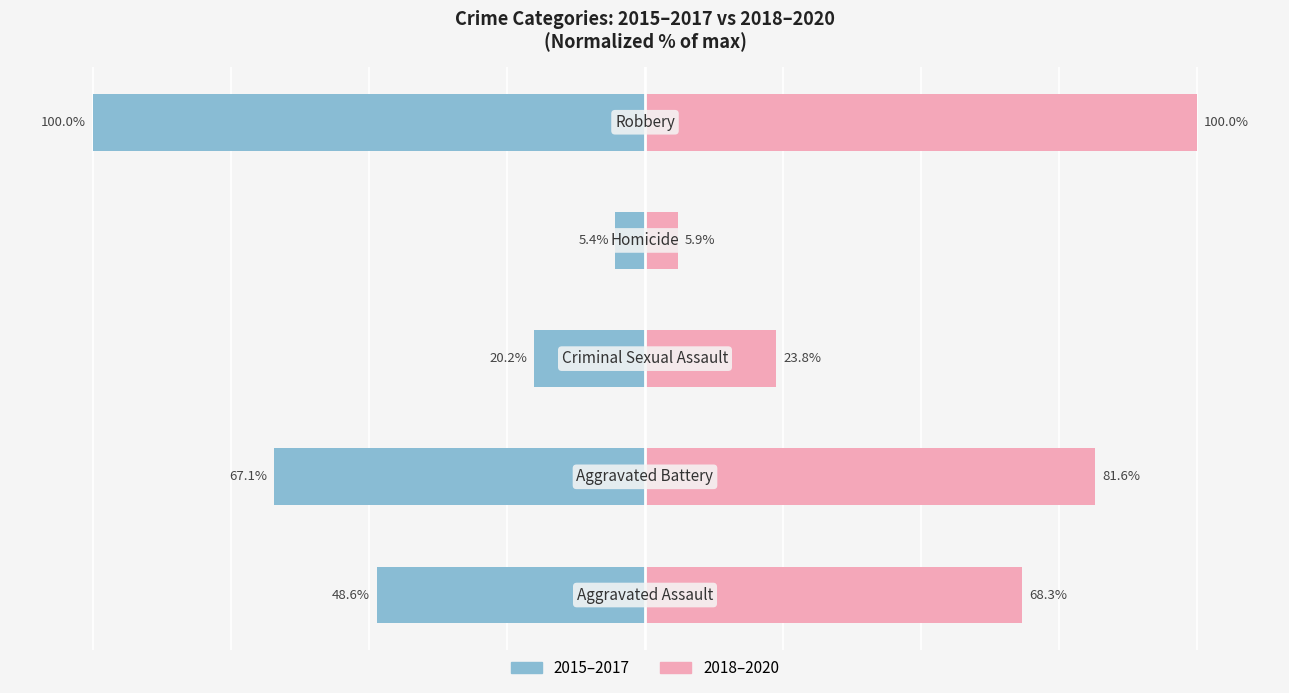

Reading left to right, transcribe all the data shown in this chart.

2015–2017 avg: 0=-48.6	1=-67.1	2=-20.2	3=-5.4	4=-100.0
2018–2020 avg: 0=68.3	1=81.6	2=23.8	3=5.9	4=100.0